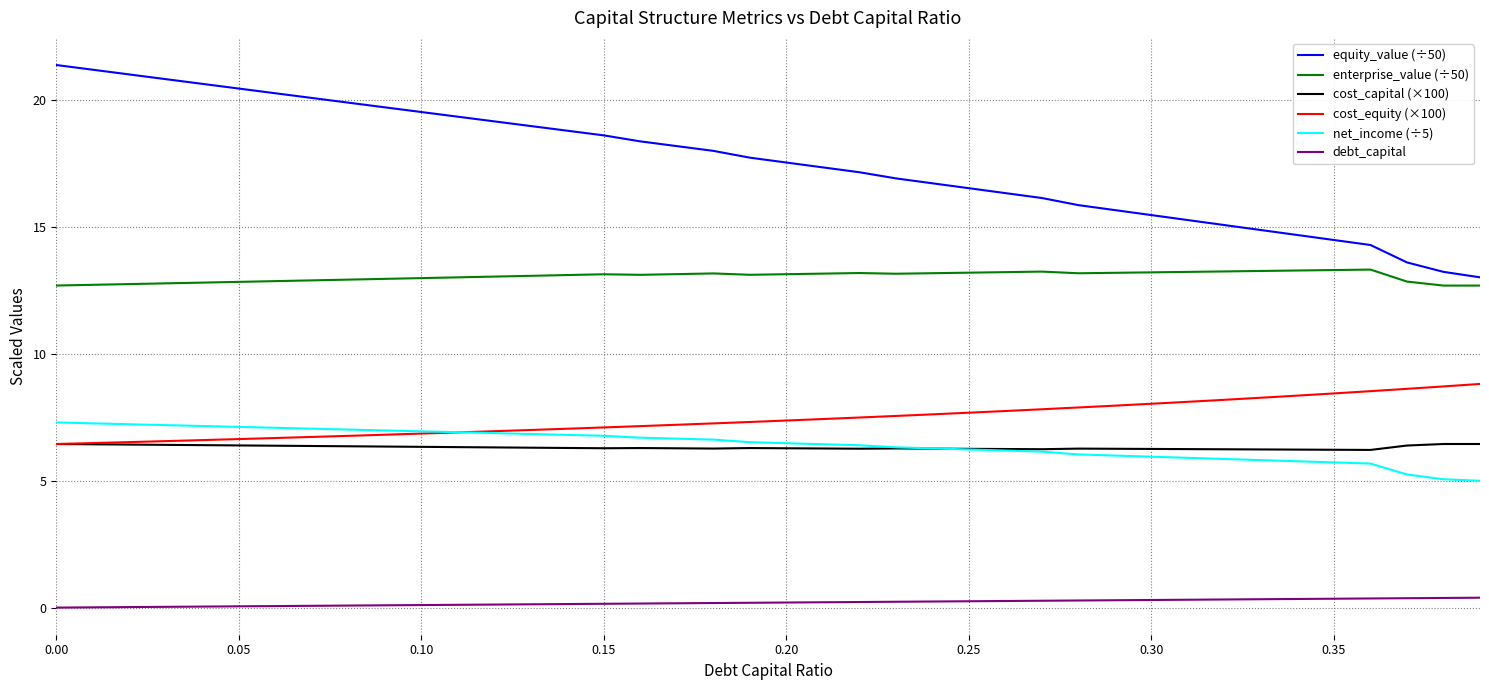

Which series has the largest total across all categories?

equity_value (÷50)